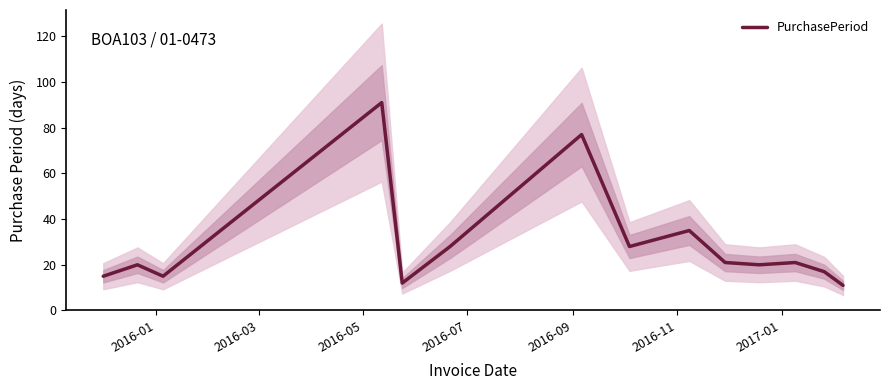

What is the highest value of the PurchasePeriod series?

91